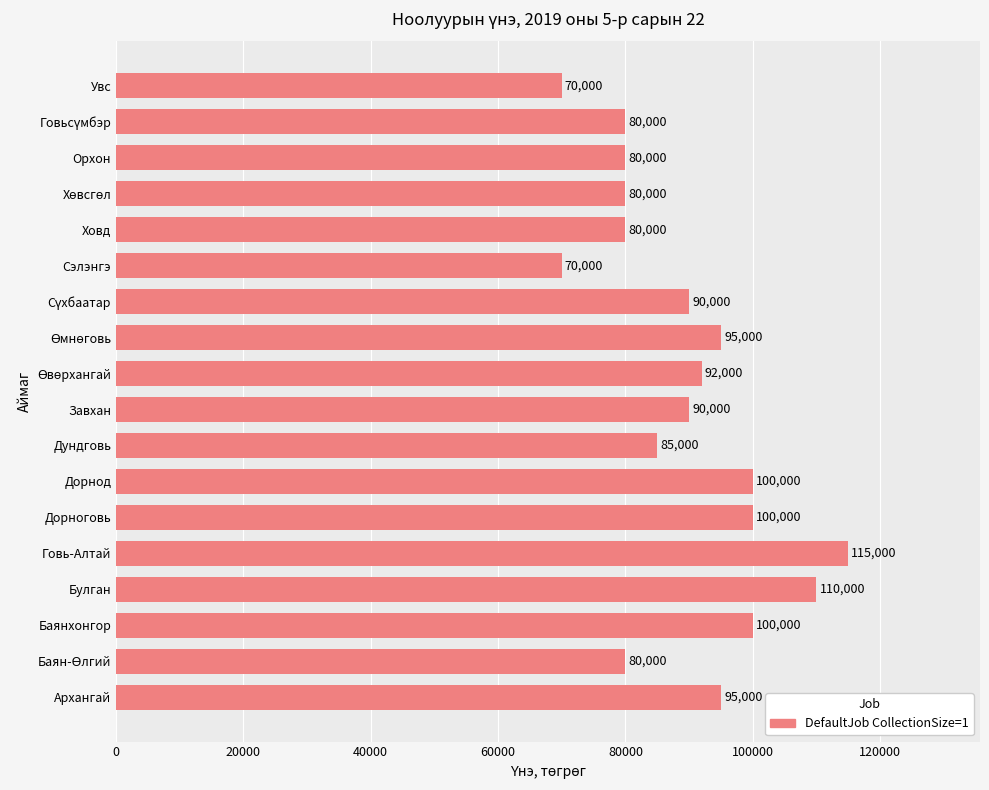

What value does the data have at Говь-Алтай, to the nearest 100?

115000